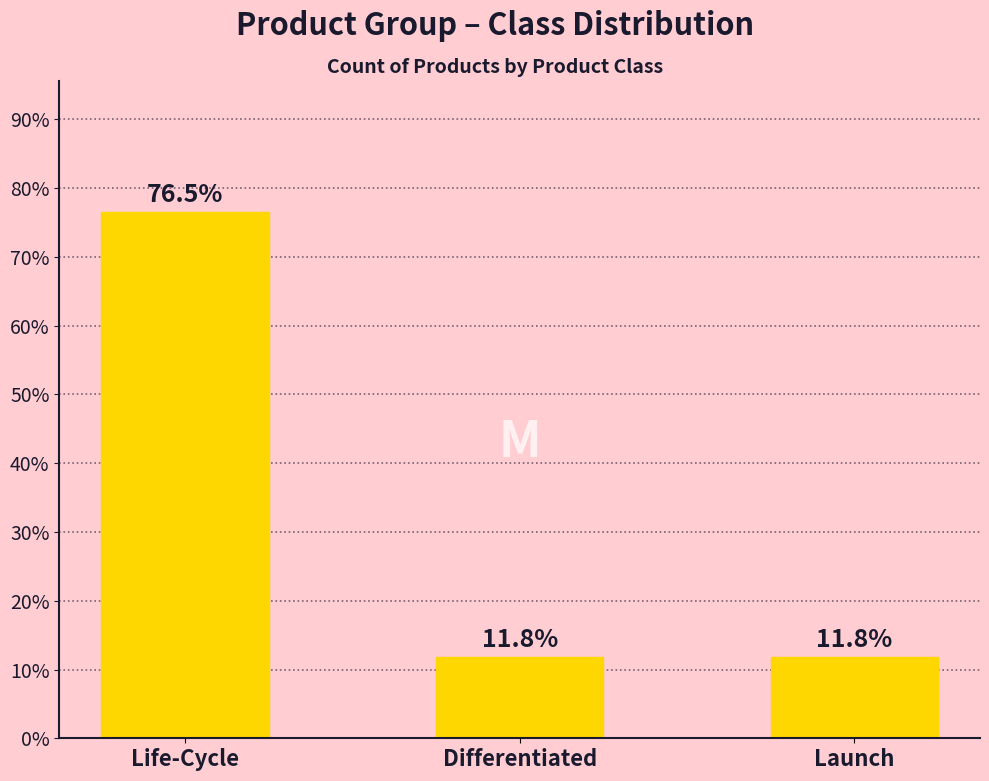

What is the ratio of the value at Life-Cycle to the value at Differentiated?

6.5